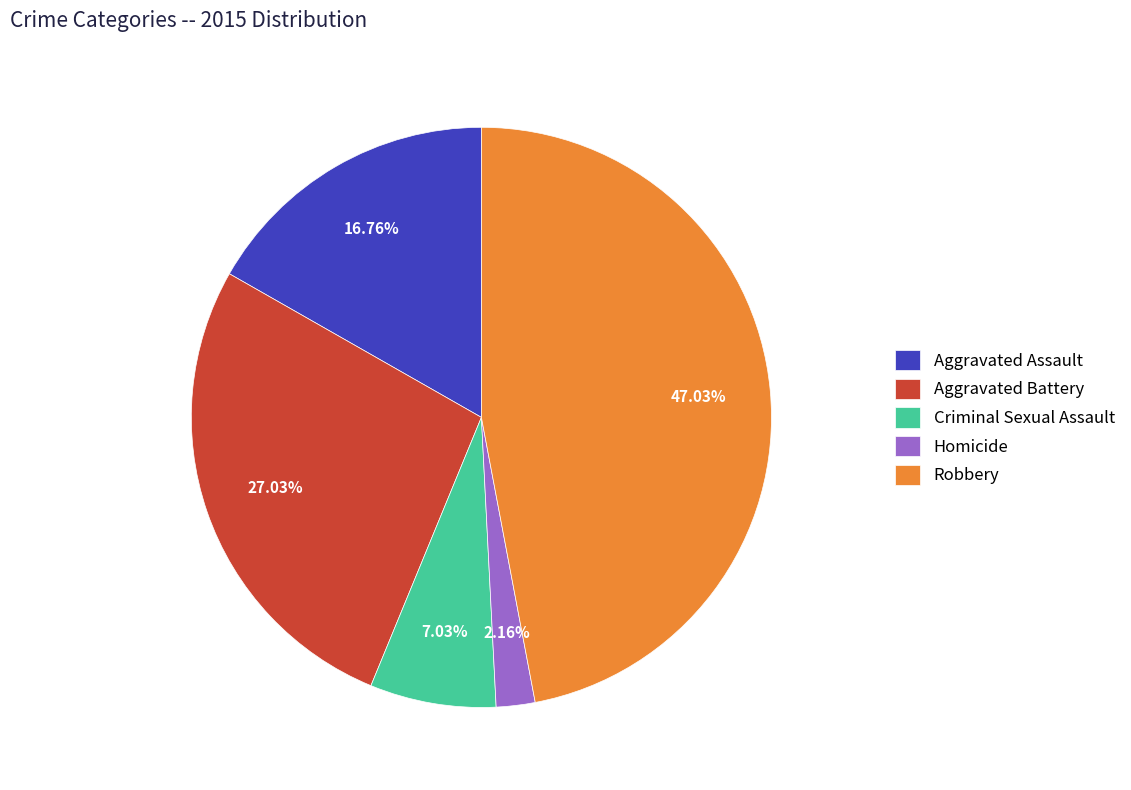

Which category has the biggest portion of the pie?

Robbery